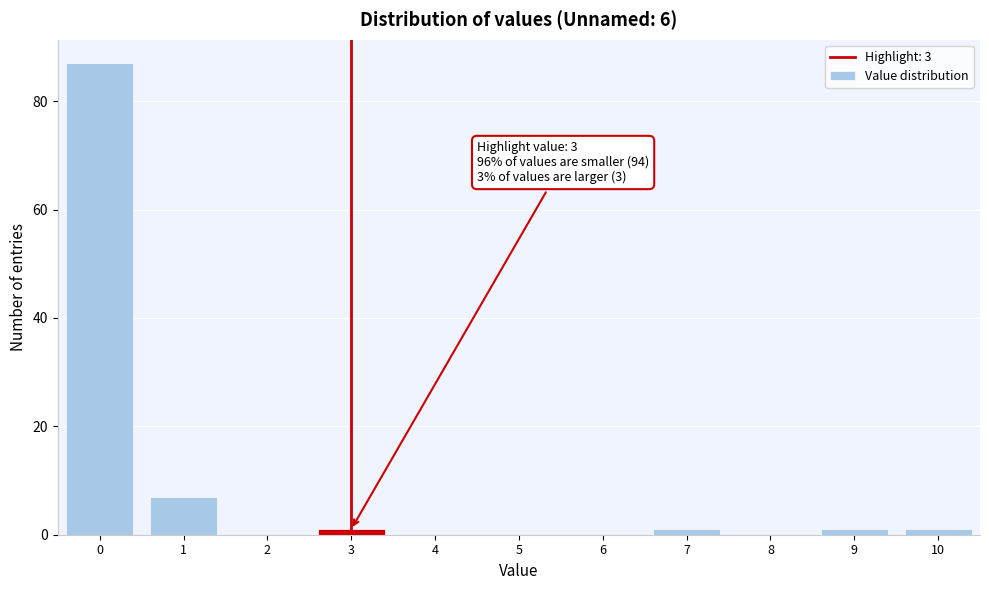

Which range on the x-axis has the tallest bar?

-0.5 to 0.5